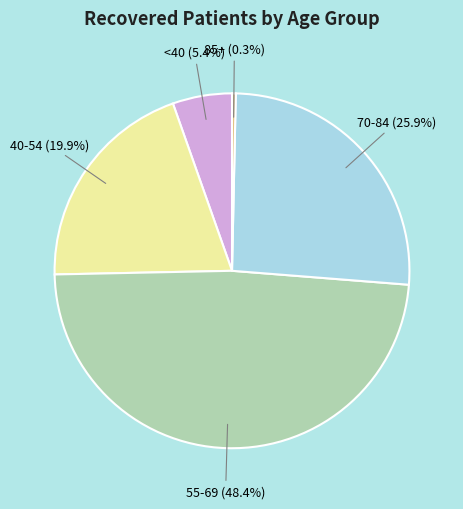

How many segments does this pie chart have?

5